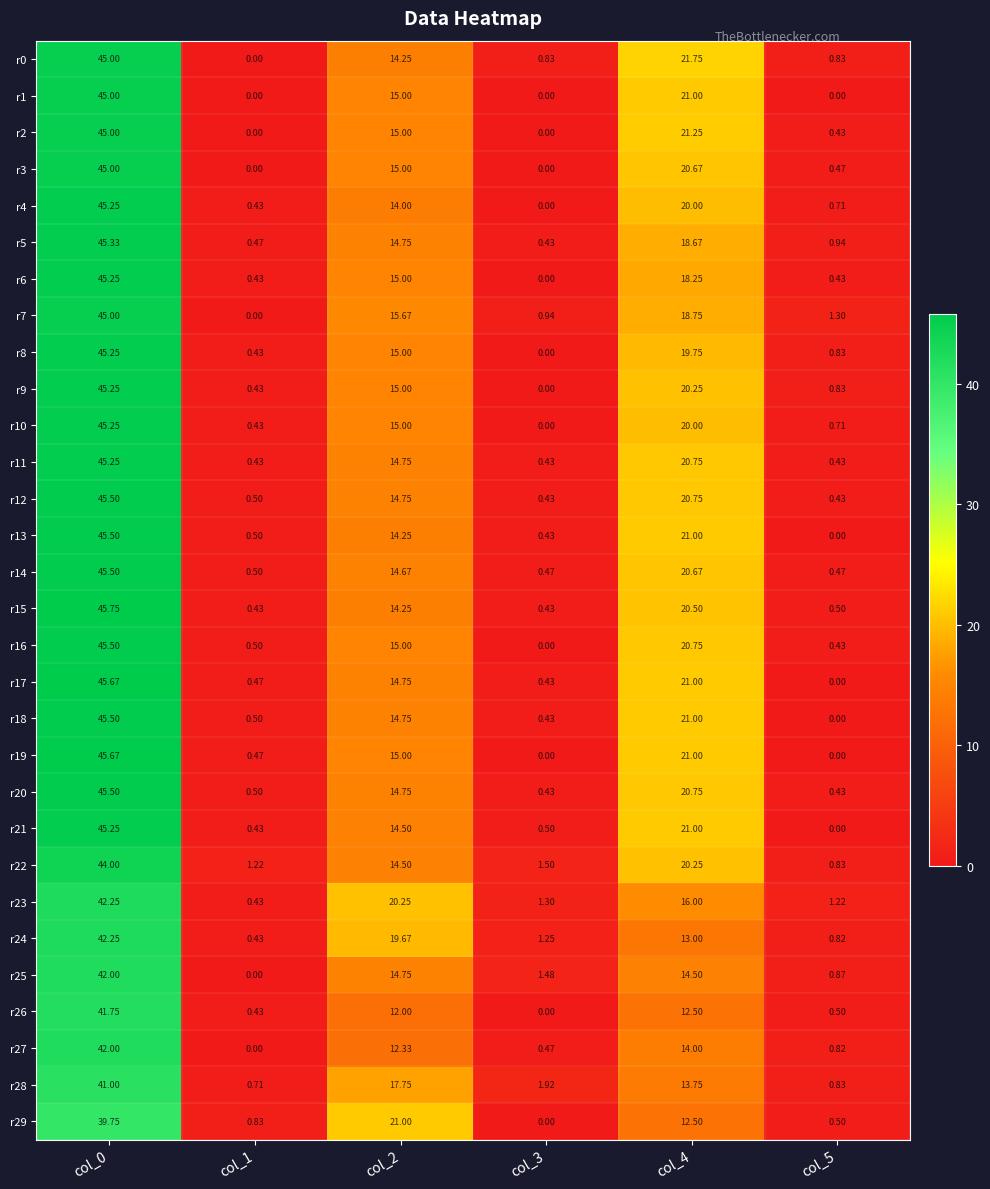

Reading right to left, what are all the values shown in this chart?

r0: col_5=0.8	col_4=21.8	col_3=0.8	col_2=14.2	col_1=0.0	col_0=45.0
r1: col_5=0.0	col_4=21.0	col_3=0.0	col_2=15.0	col_1=0.0	col_0=45.0
r2: col_5=0.4	col_4=21.2	col_3=0.0	col_2=15.0	col_1=0.0	col_0=45.0
r3: col_5=0.5	col_4=20.7	col_3=0.0	col_2=15.0	col_1=0.0	col_0=45.0
r4: col_5=0.7	col_4=20.0	col_3=0.0	col_2=14.0	col_1=0.4	col_0=45.2
r5: col_5=0.9	col_4=18.7	col_3=0.4	col_2=14.8	col_1=0.5	col_0=45.3
r6: col_5=0.4	col_4=18.2	col_3=0.0	col_2=15.0	col_1=0.4	col_0=45.2
r7: col_5=1.3	col_4=18.8	col_3=0.9	col_2=15.7	col_1=0.0	col_0=45.0
r8: col_5=0.8	col_4=19.8	col_3=0.0	col_2=15.0	col_1=0.4	col_0=45.2
r9: col_5=0.8	col_4=20.2	col_3=0.0	col_2=15.0	col_1=0.4	col_0=45.2
r10: col_5=0.7	col_4=20.0	col_3=0.0	col_2=15.0	col_1=0.4	col_0=45.2
r11: col_5=0.4	col_4=20.8	col_3=0.4	col_2=14.8	col_1=0.4	col_0=45.2
r12: col_5=0.4	col_4=20.8	col_3=0.4	col_2=14.8	col_1=0.5	col_0=45.5
r13: col_5=0.0	col_4=21.0	col_3=0.4	col_2=14.2	col_1=0.5	col_0=45.5
r14: col_5=0.5	col_4=20.7	col_3=0.5	col_2=14.7	col_1=0.5	col_0=45.5
r15: col_5=0.5	col_4=20.5	col_3=0.4	col_2=14.2	col_1=0.4	col_0=45.8
r16: col_5=0.4	col_4=20.8	col_3=0.0	col_2=15.0	col_1=0.5	col_0=45.5
r17: col_5=0.0	col_4=21.0	col_3=0.4	col_2=14.8	col_1=0.5	col_0=45.7
r18: col_5=0.0	col_4=21.0	col_3=0.4	col_2=14.8	col_1=0.5	col_0=45.5
r19: col_5=0.0	col_4=21.0	col_3=0.0	col_2=15.0	col_1=0.5	col_0=45.7
r20: col_5=0.4	col_4=20.8	col_3=0.4	col_2=14.8	col_1=0.5	col_0=45.5
r21: col_5=0.0	col_4=21.0	col_3=0.5	col_2=14.5	col_1=0.4	col_0=45.2
r22: col_5=0.8	col_4=20.2	col_3=1.5	col_2=14.5	col_1=1.2	col_0=44.0
r23: col_5=1.2	col_4=16.0	col_3=1.3	col_2=20.2	col_1=0.4	col_0=42.2
r24: col_5=0.8	col_4=13.0	col_3=1.2	col_2=19.7	col_1=0.4	col_0=42.2
r25: col_5=0.9	col_4=14.5	col_3=1.5	col_2=14.8	col_1=0.0	col_0=42.0
r26: col_5=0.5	col_4=12.5	col_3=0.0	col_2=12.0	col_1=0.4	col_0=41.8
r27: col_5=0.8	col_4=14.0	col_3=0.5	col_2=12.3	col_1=0.0	col_0=42.0
r28: col_5=0.8	col_4=13.8	col_3=1.9	col_2=17.8	col_1=0.7	col_0=41.0
r29: col_5=0.5	col_4=12.5	col_3=0.0	col_2=21.0	col_1=0.8	col_0=39.8